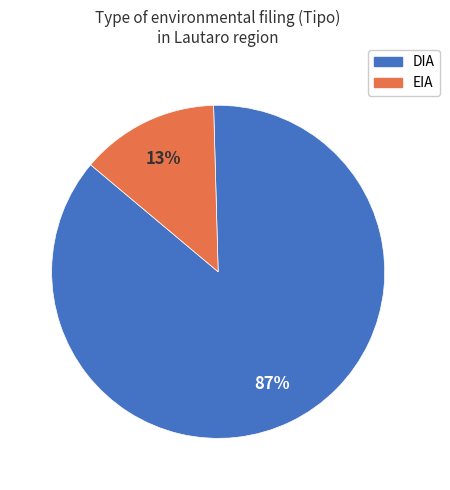

How many segments does this pie chart have?

2